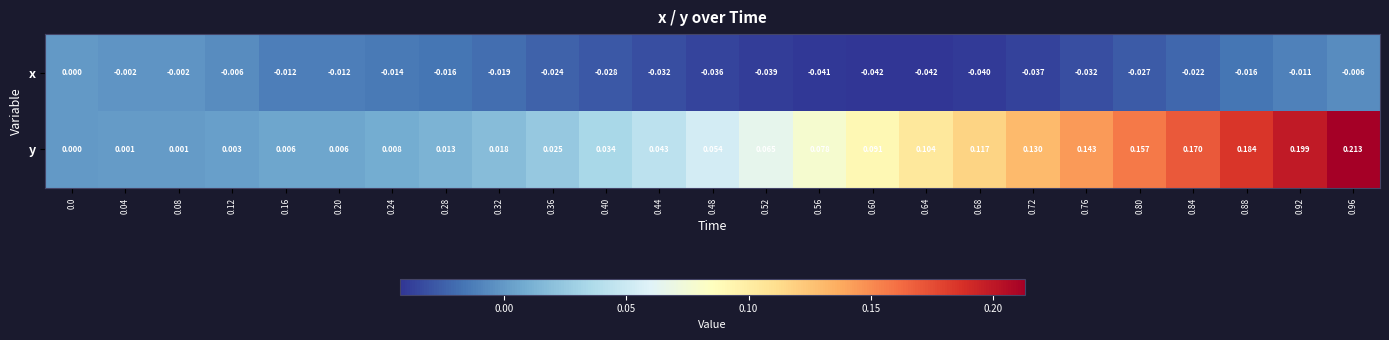

Rank the series by their maximum value, from highest to lowest.

y, x